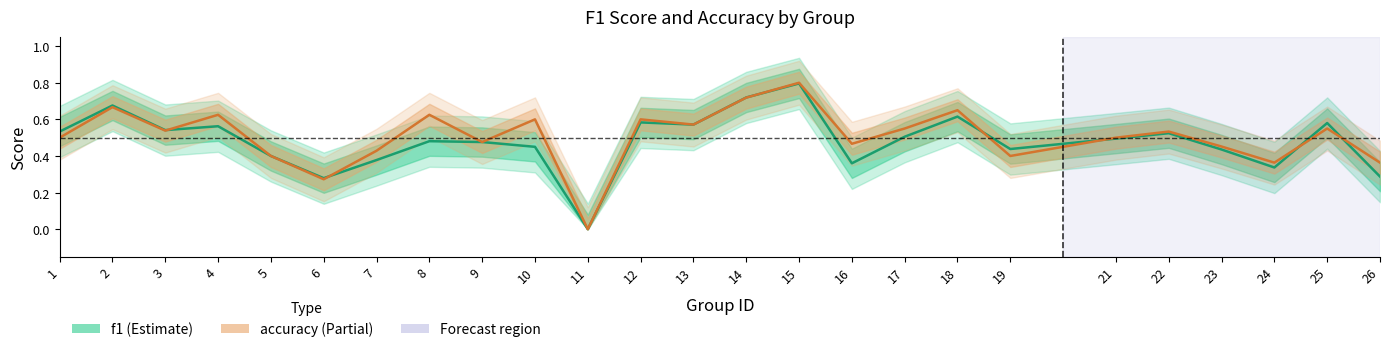

Read the f1 value at 21.

0.5